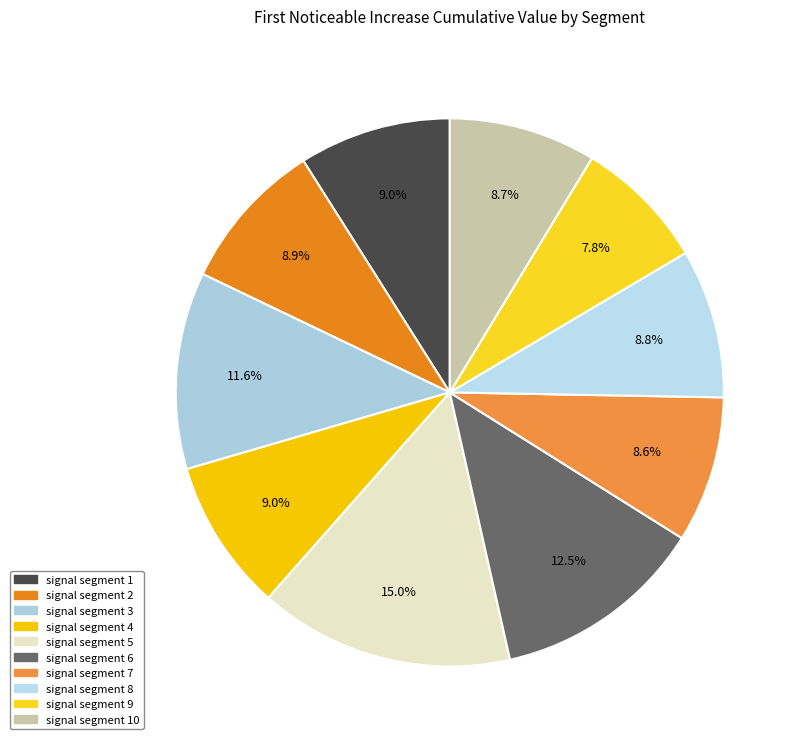

Count the number of slices in the pie.

10